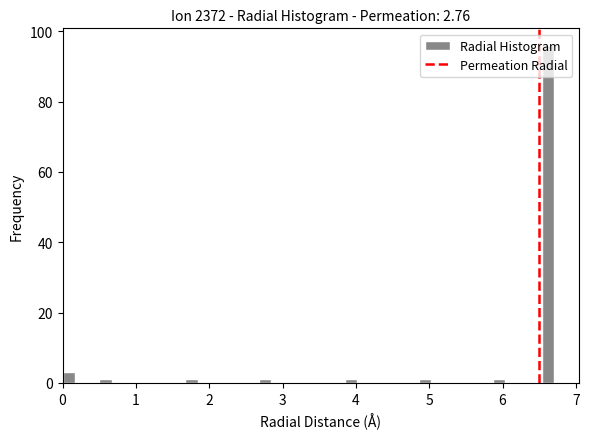

Around what value on the x-axis is the tallest bar? Give the approximate position of its centre, as read against the axis.

6.6